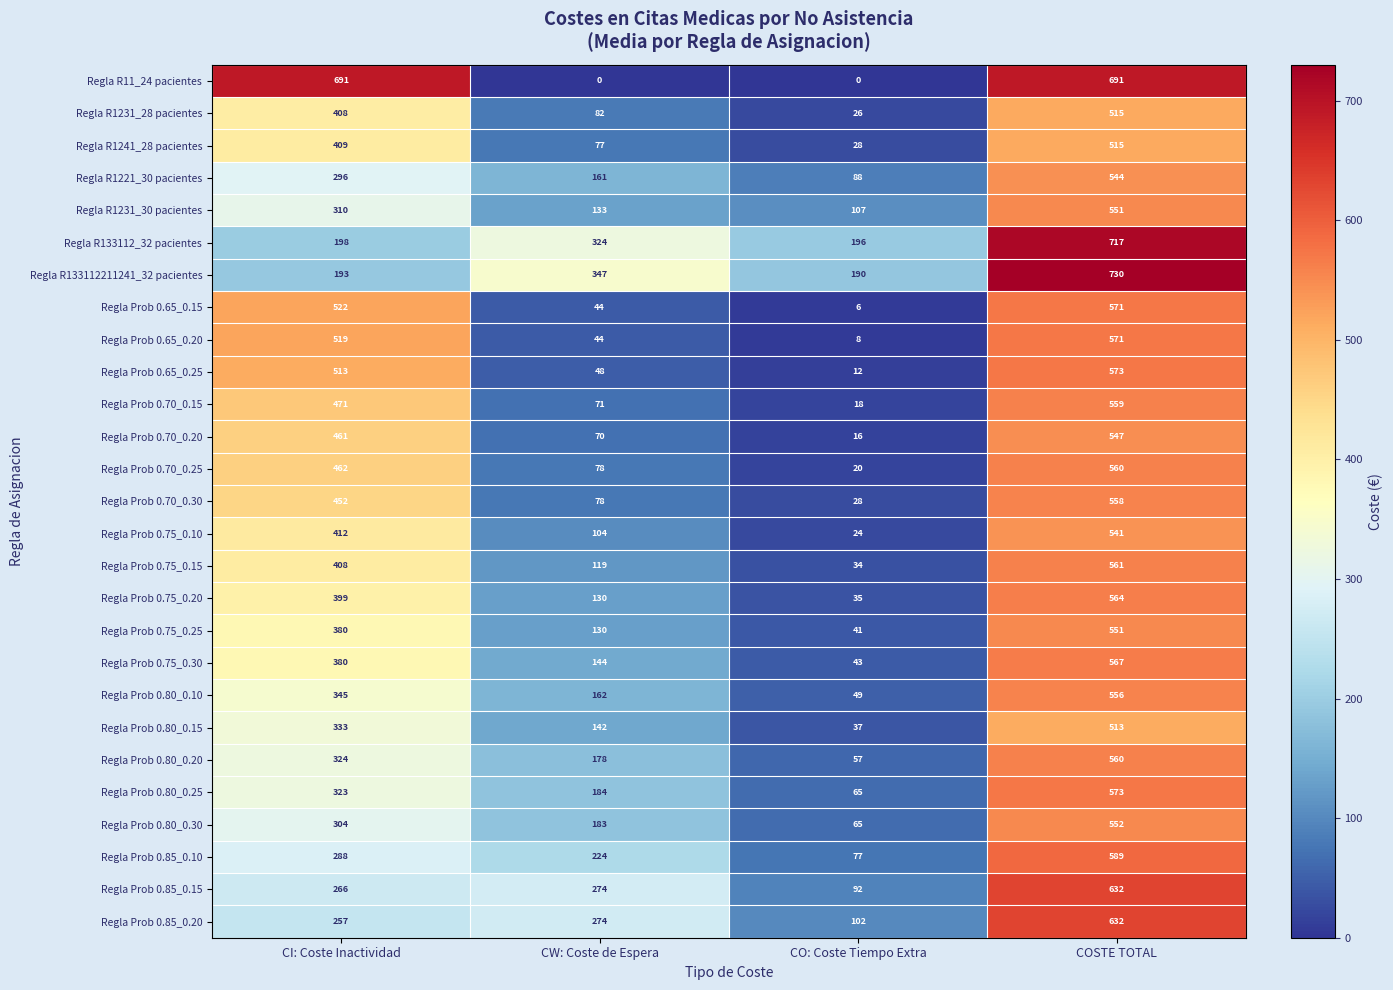

Which series changed the most between CO: Coste Tiempo Extra and COSTE TOTAL?

Regla R11_24 pacientes